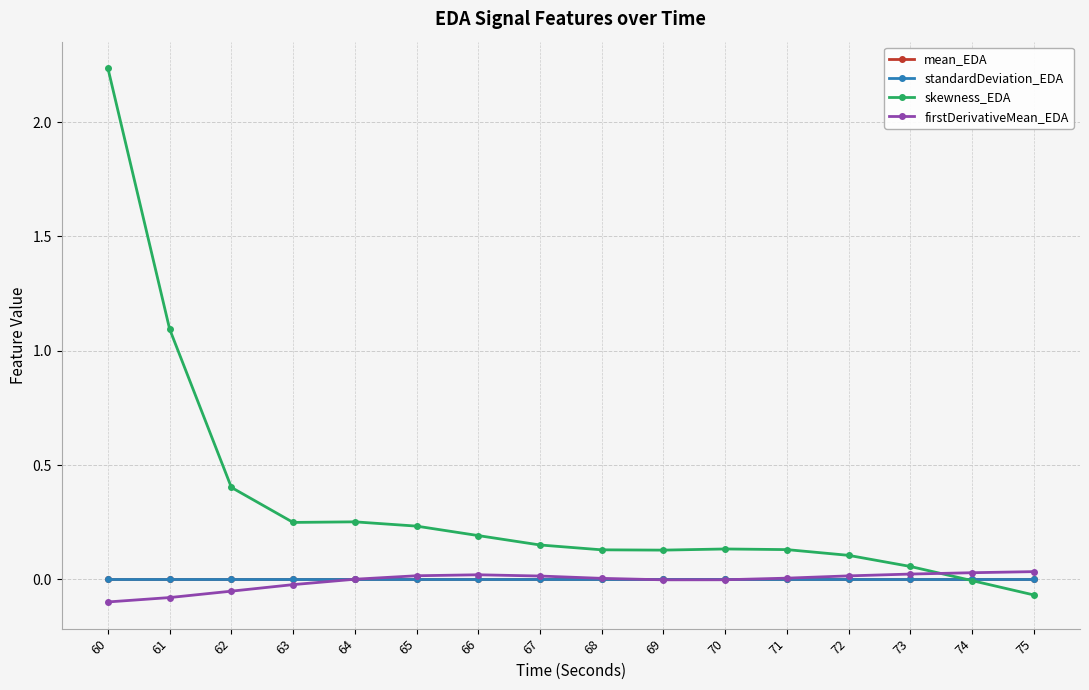

After their last crossing, which series has the higher values: skewness_EDA or mean_EDA?

mean_EDA